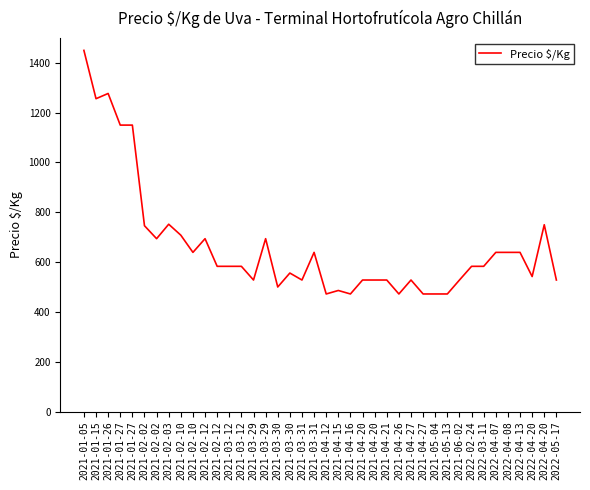

List the labels in order of value, largest first.

2021-01-05, 2021-01-26, 2021-01-15, 2021-01-27, 2021-01-27, 2021-02-03, 2022-04-20, 2021-02-02, 2021-02-10, 2021-02-02, 2021-02-12, 2021-03-29, 2021-02-10, 2021-03-31, 2022-04-07, 2022-04-08, 2022-04-13, 2021-02-12, 2021-03-12, 2021-03-12, 2022-02-24, 2022-03-11, 2021-03-30, 2022-04-20, 2021-03-29, 2021-03-31, 2021-04-20, 2021-04-20, 2021-04-21, 2021-04-27, 2021-06-02, 2022-05-17, 2021-03-30, 2021-04-15, 2021-04-12, 2021-04-16, 2021-04-26, 2021-04-27, 2021-05-04, 2021-05-13